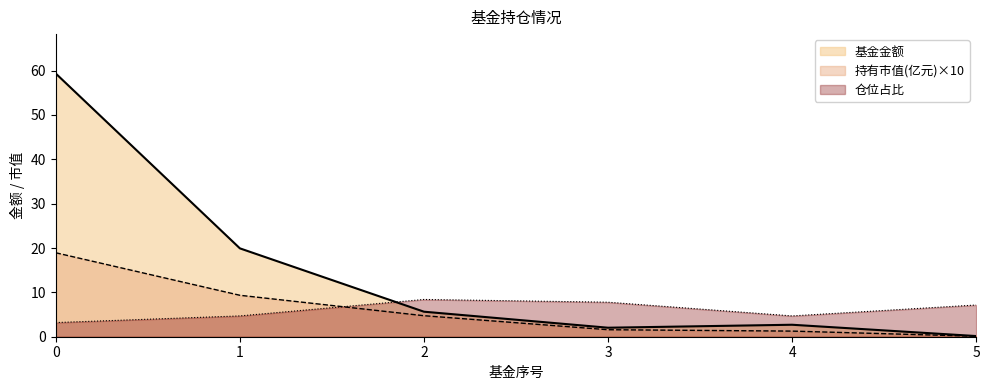

What is the value of the 持有市值(亿元) point at the 5th from the left?

1.3